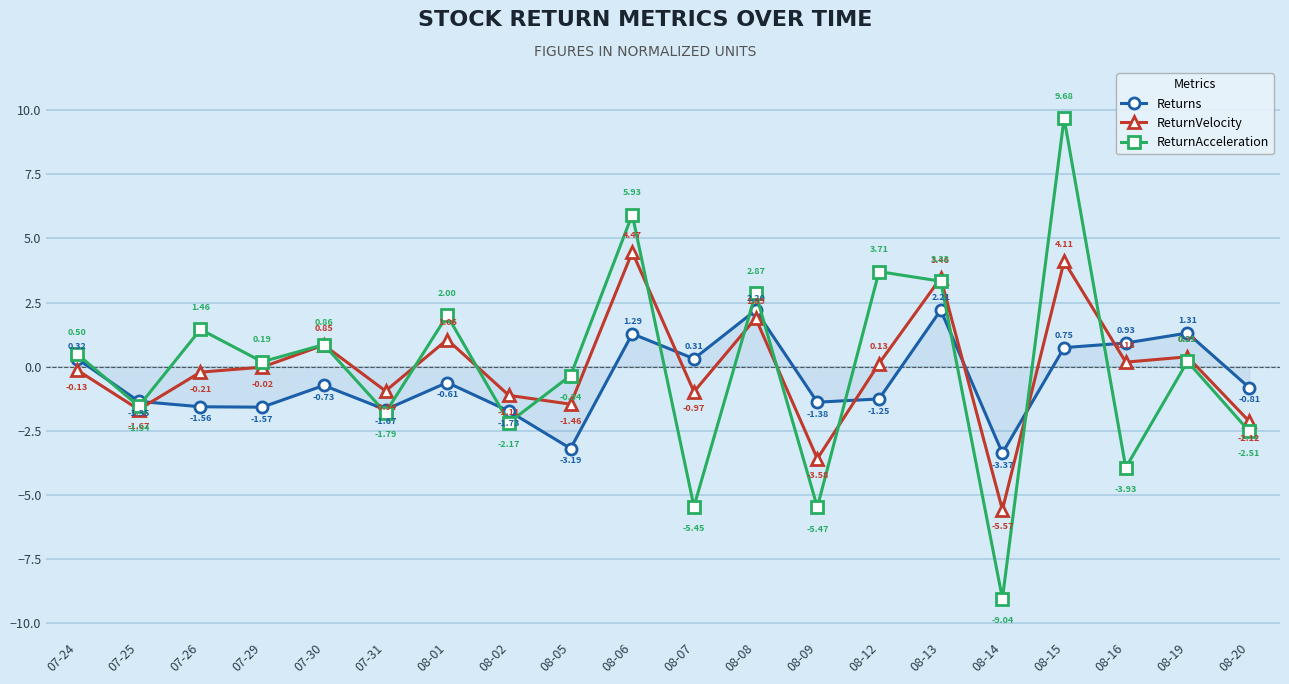

How many data points does each series have?

20